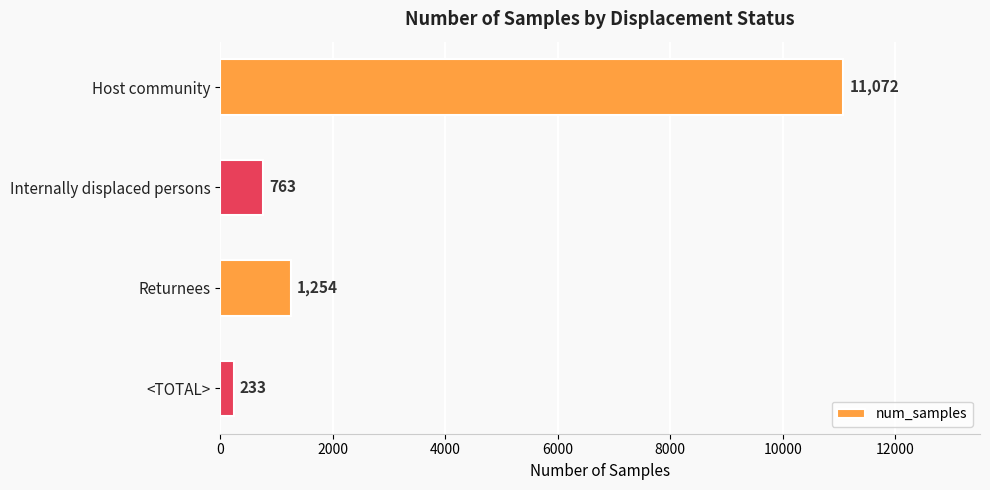

Rank the categories by value from lowest to highest.

<TOTAL>, Internally displaced persons, Returnees, Host community